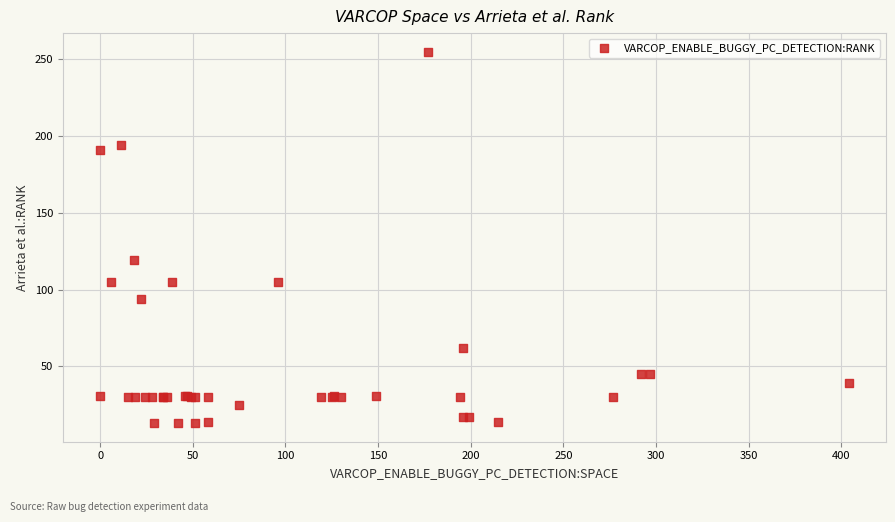

What Y value in the scatter plot is closest to 134?

119